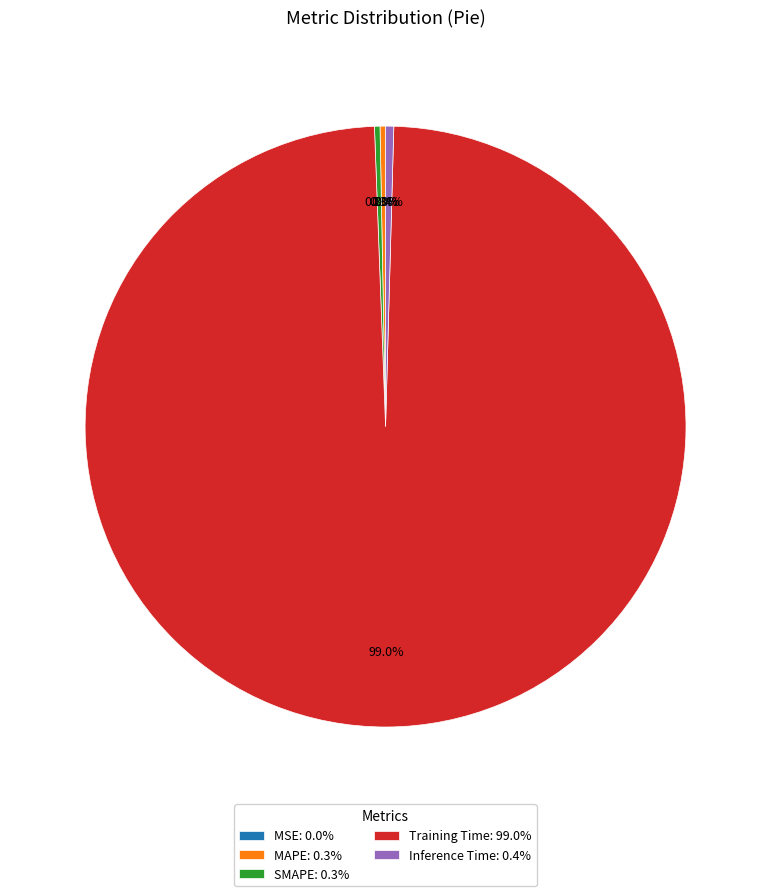

To the nearest percent, what is the combined percentage of Inference Time and SMAPE?

1%